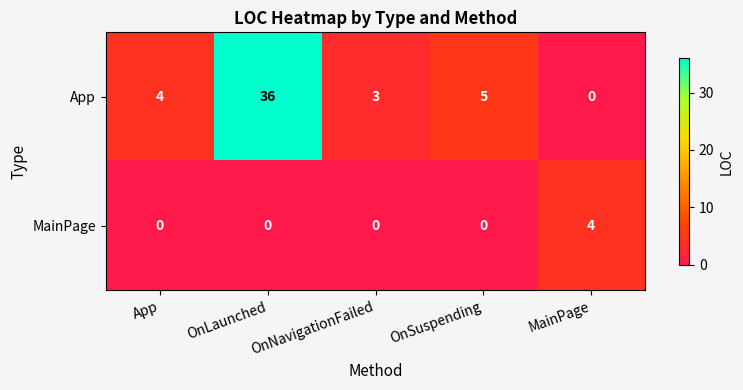

At App, list the series in order from largest to smallest.

App, MainPage